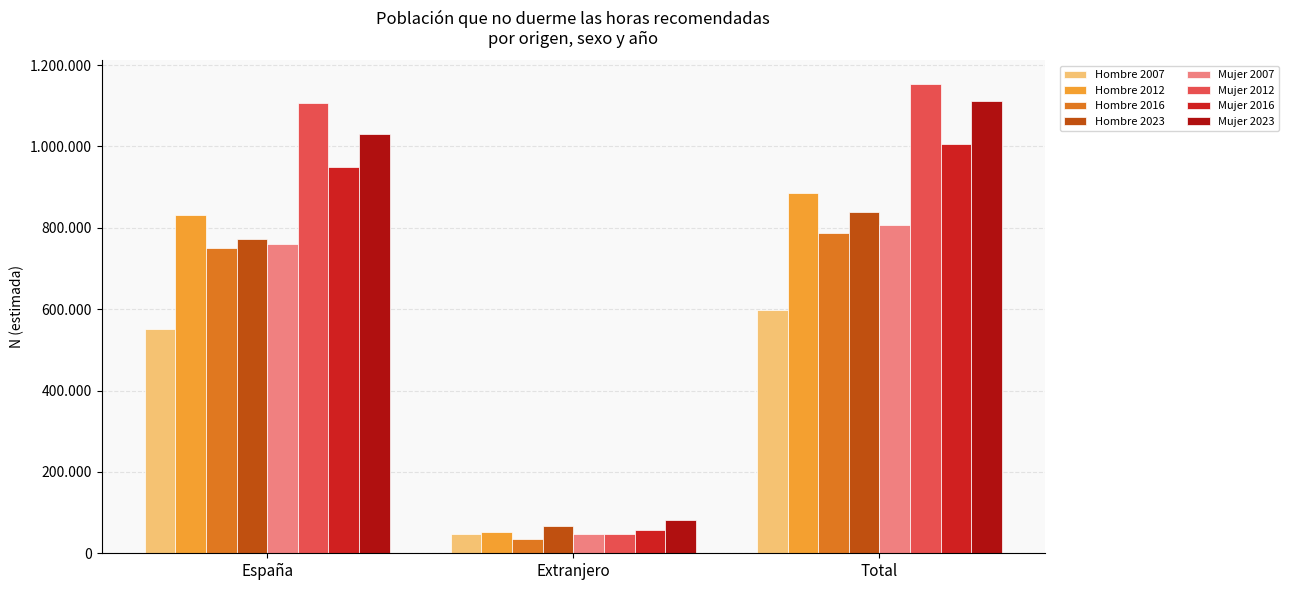

What is the maximum value for Hombre 2016?

786621